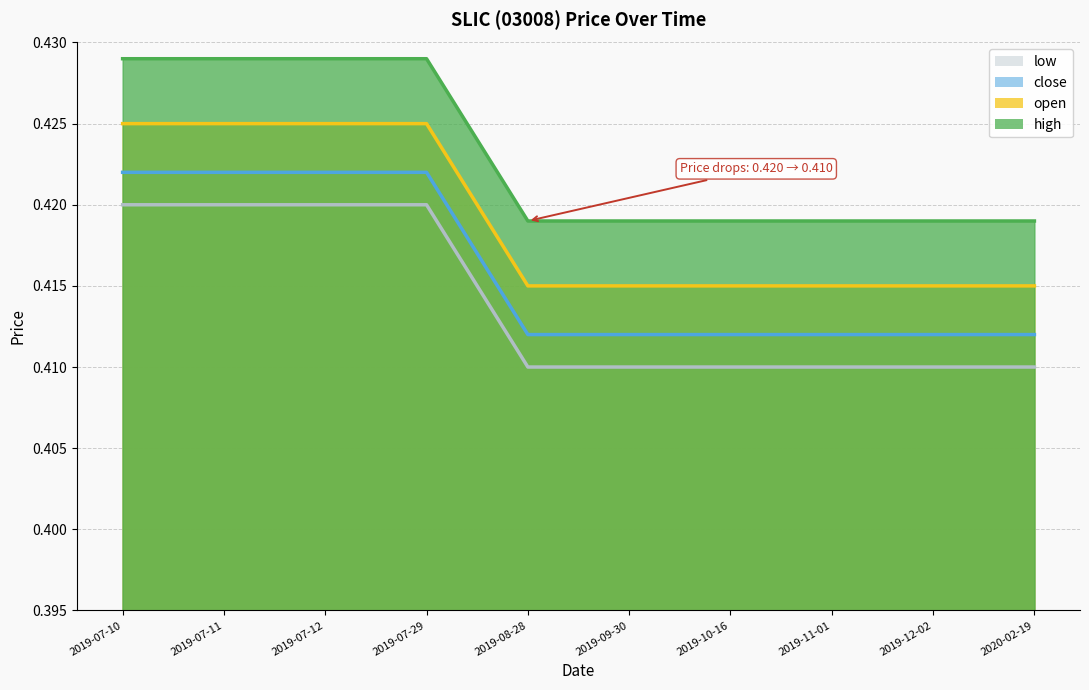

Count the close values in the range 0 to 1.

10